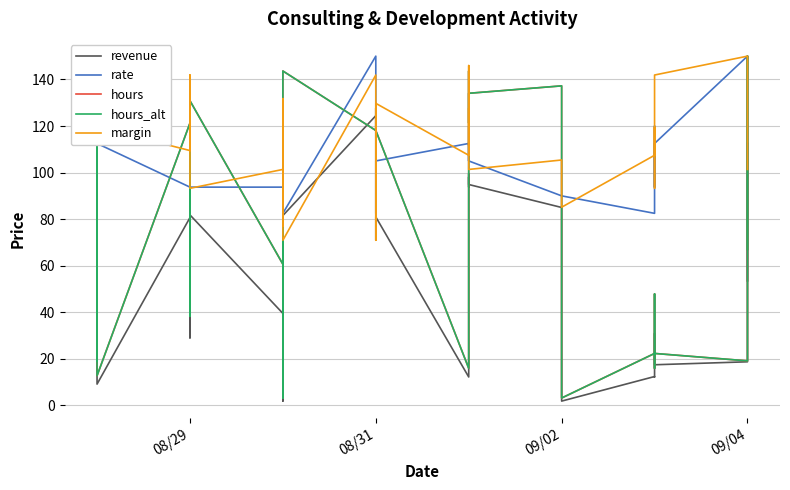

True or false: hours and hours_alt intersect in this chart.

False